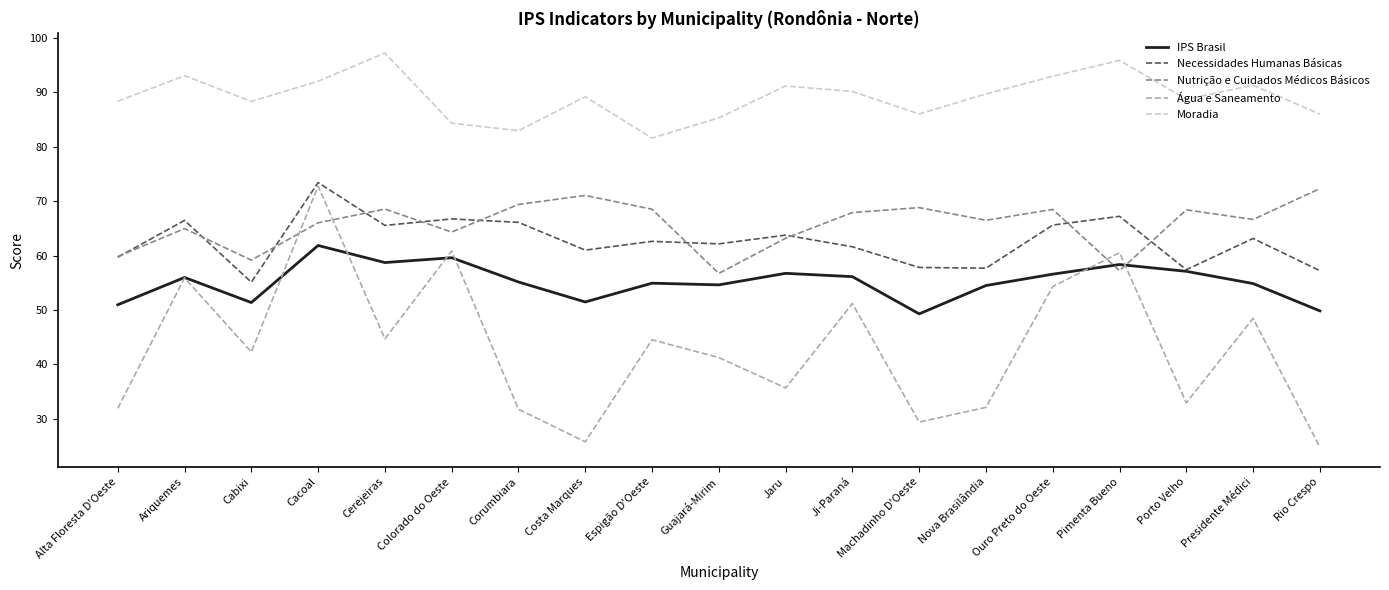

Which series has the largest range (max minus min)?

Água e Saneamento